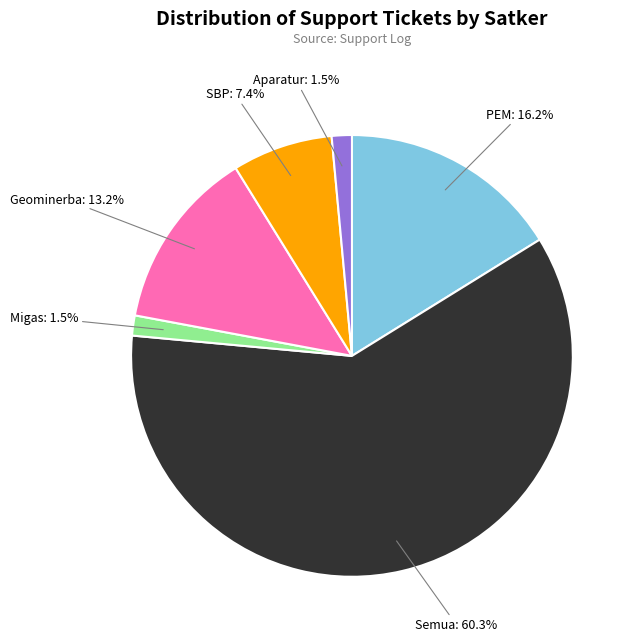

Is there a majority slice in this chart?

Yes